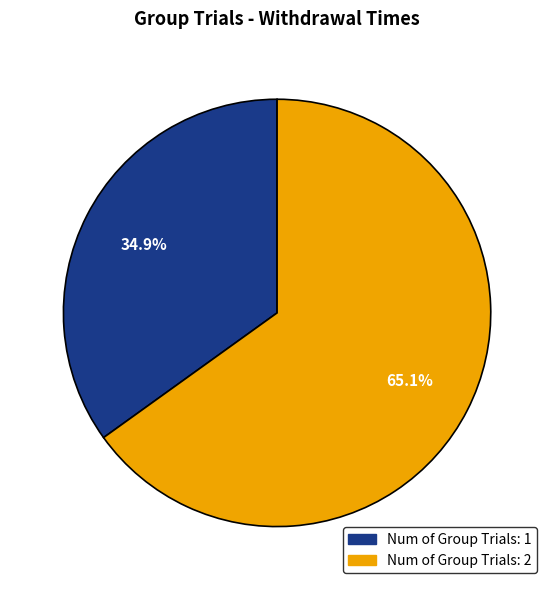

Rank the categories by value from highest to lowest.

Num of Group Trials: 2, Num of Group Trials: 1